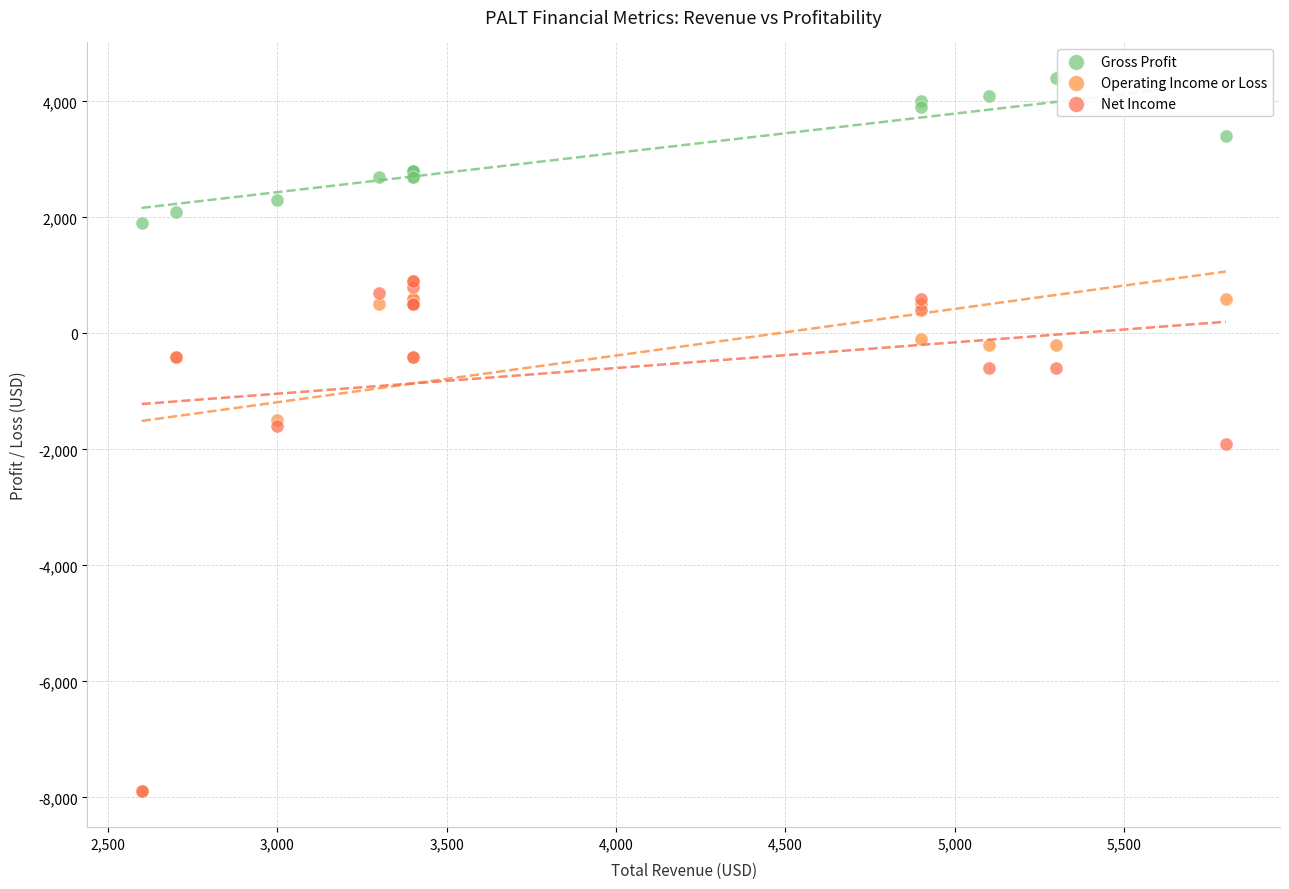

In the Operating Income or Loss series, what Y value is closest to -3500?

-1500